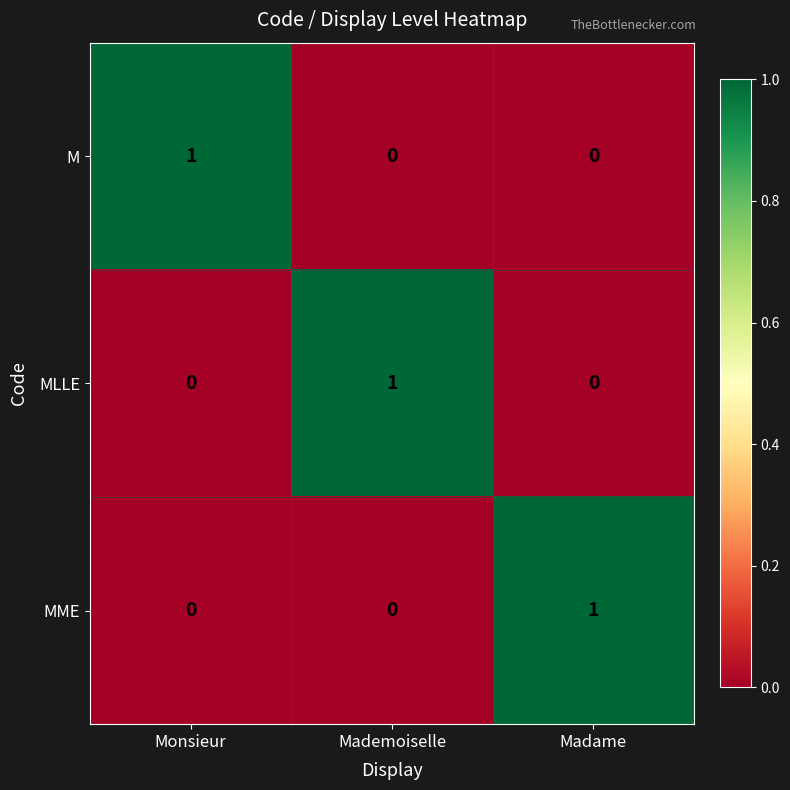

The MME series shows 1 at Madame. True or false?

True